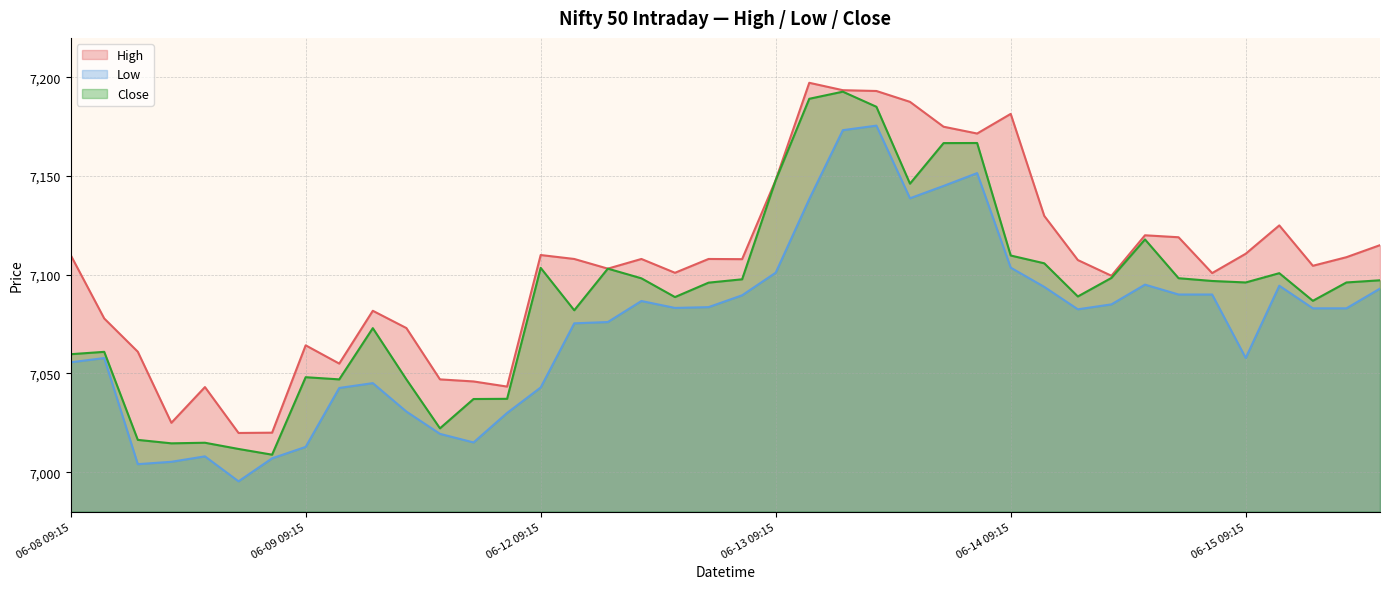

At which category is the sum across all series the highest?

06-13 11:15